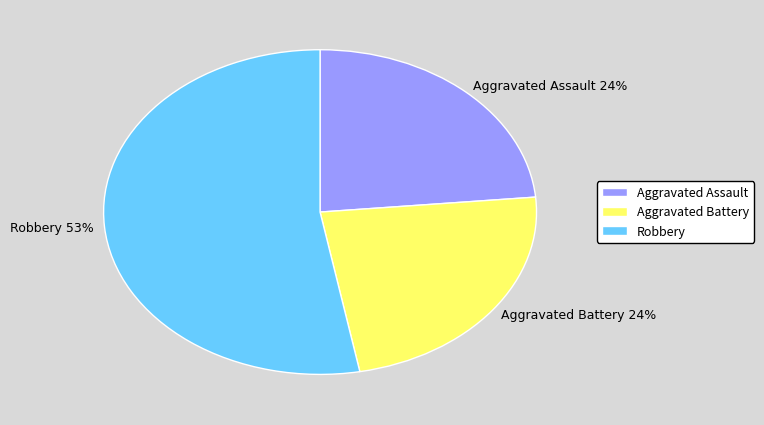

Does any single category account for the majority?

Yes